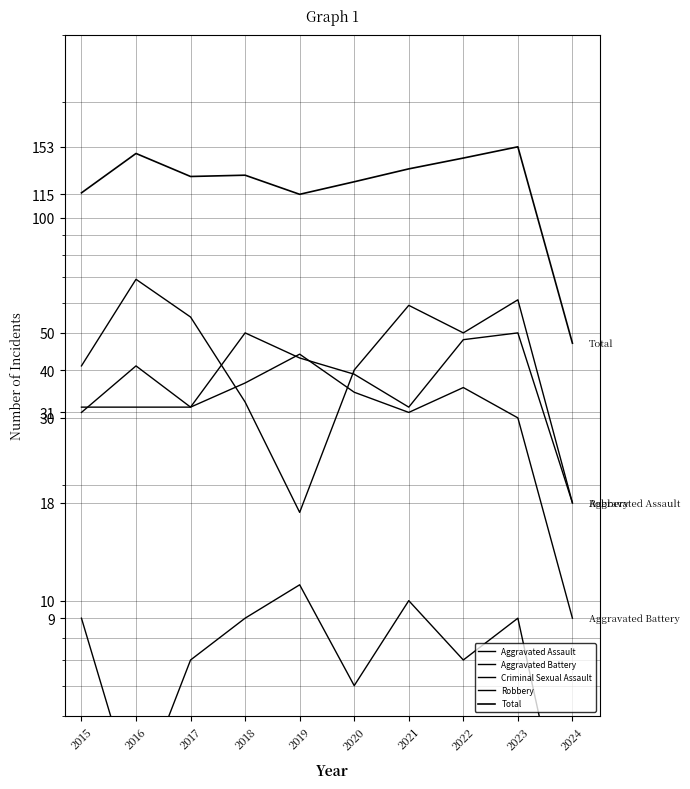

What is the sum of the Criminal Sexual Assault values at 2015 and 2022?

16